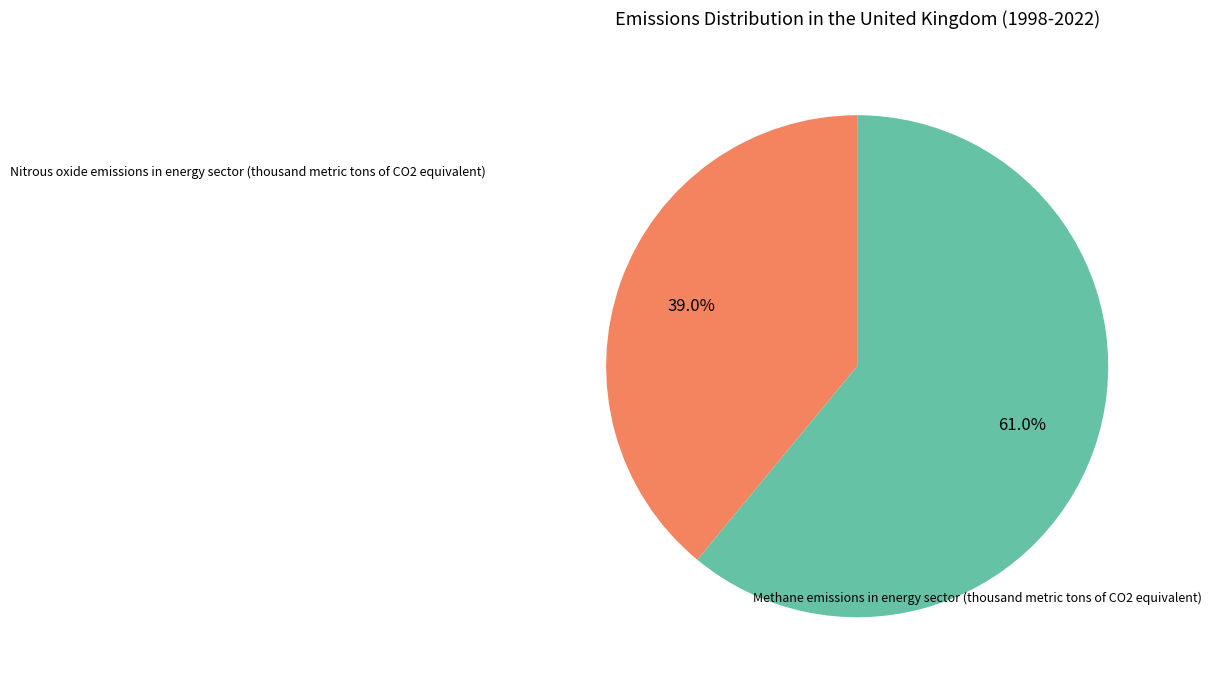

Count the number of slices in the pie.

2